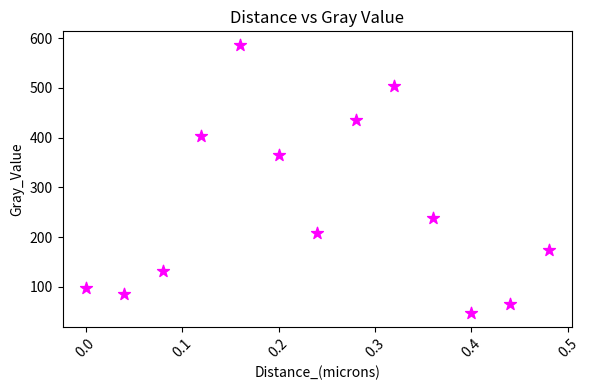

What Y value in the scatter plot is closest to 316?

365.7